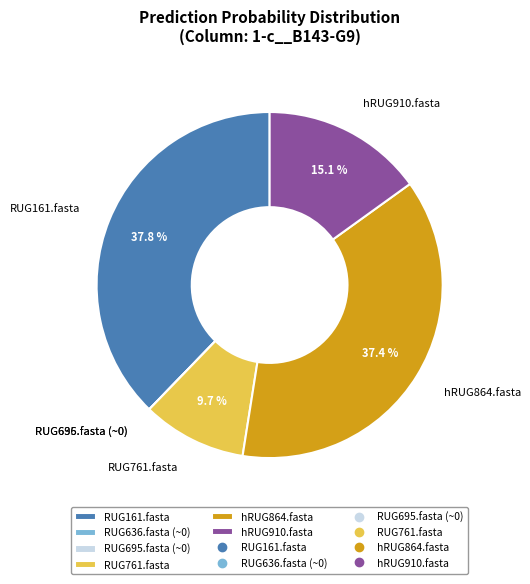

Is it true that RUG761.fasta is 24% of the pie?

False